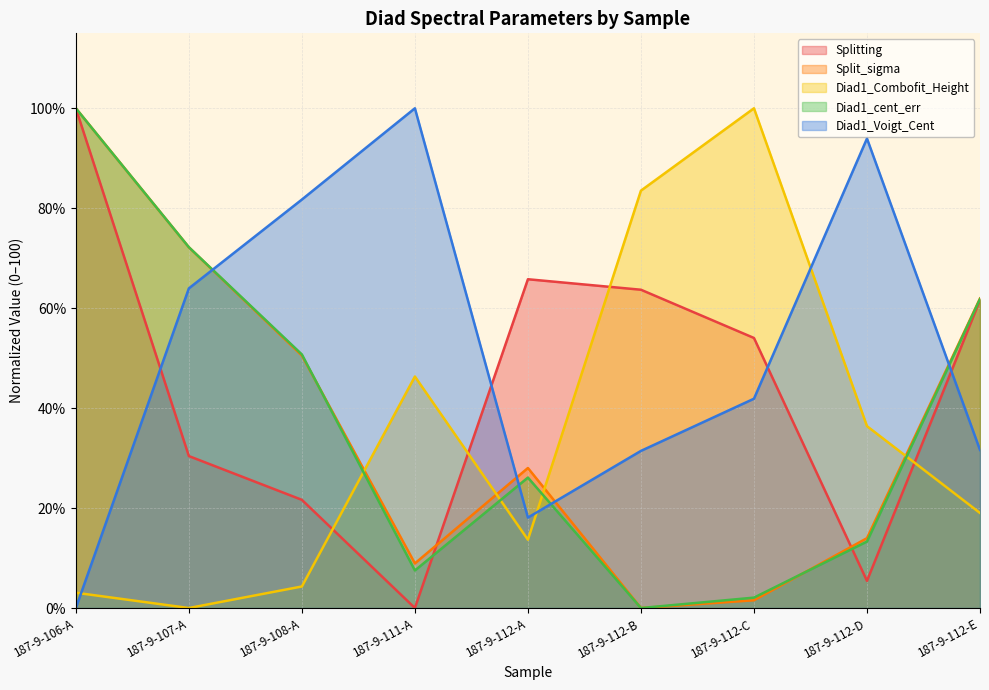

At which label does Diad1_cent_err first exceed 26?

187-9-106-A